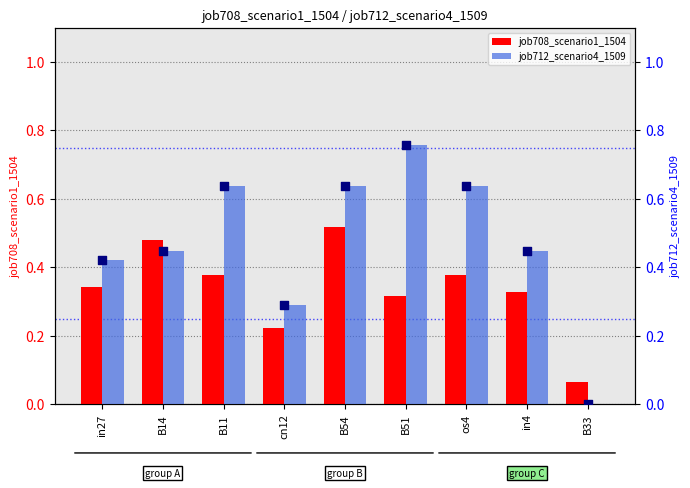

Which series has the widest spread of Y values?

job712_scenario4_1509